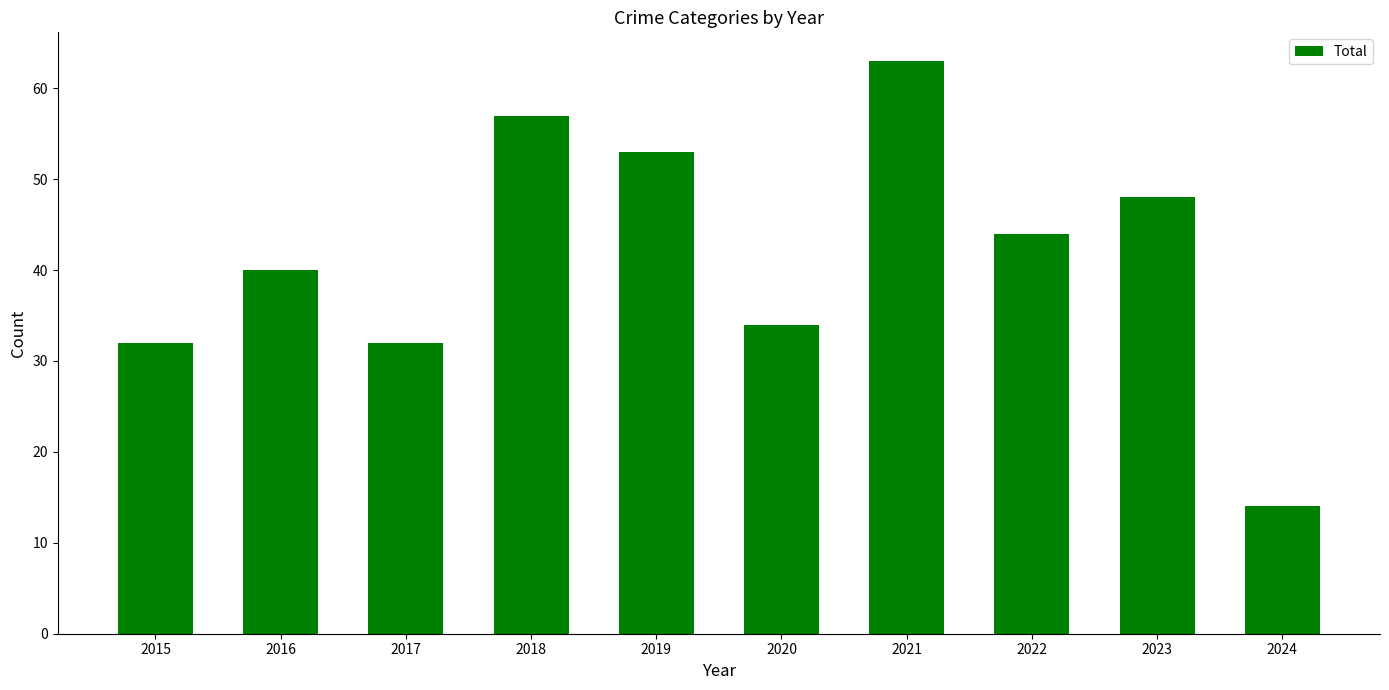

Which category has the highest value across all series?

2021